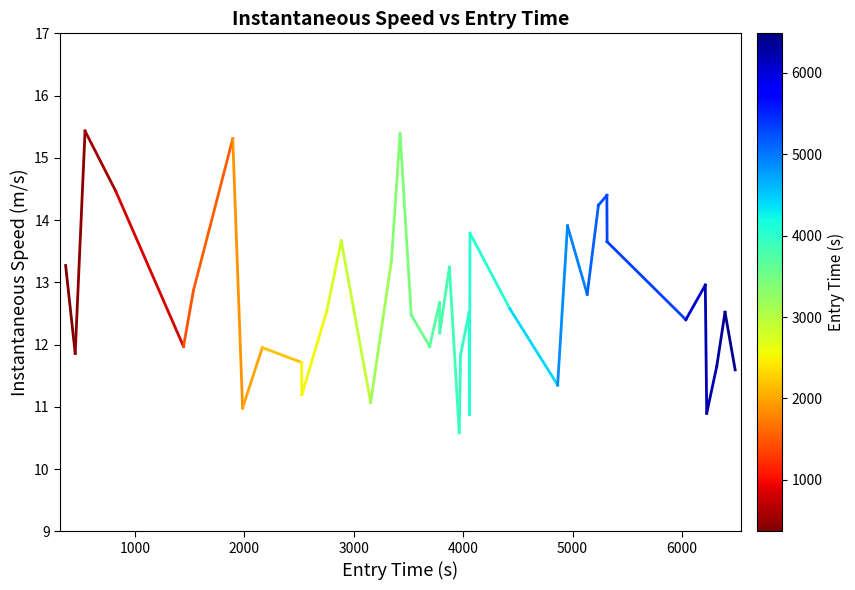

What is the minimum value shown in the chart?

10.6